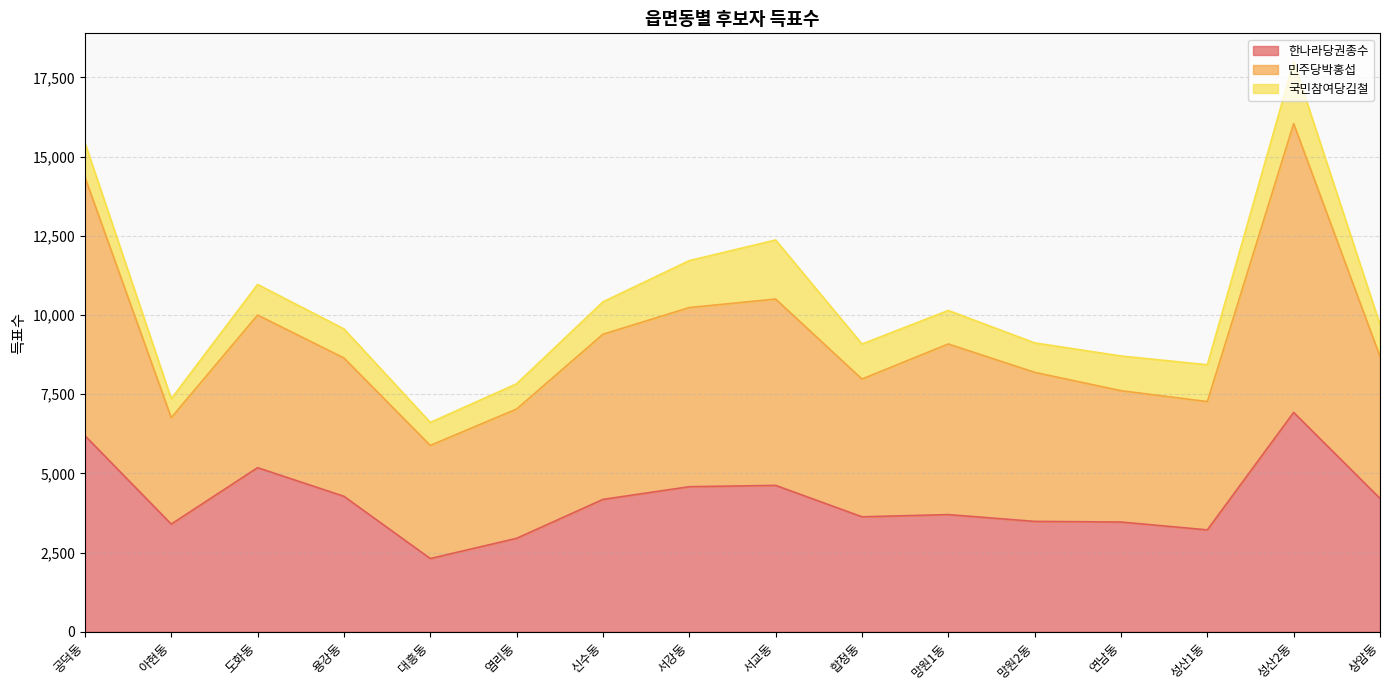

True or false: 한나라당권종수 has a value of 4276 at 용강동.

True